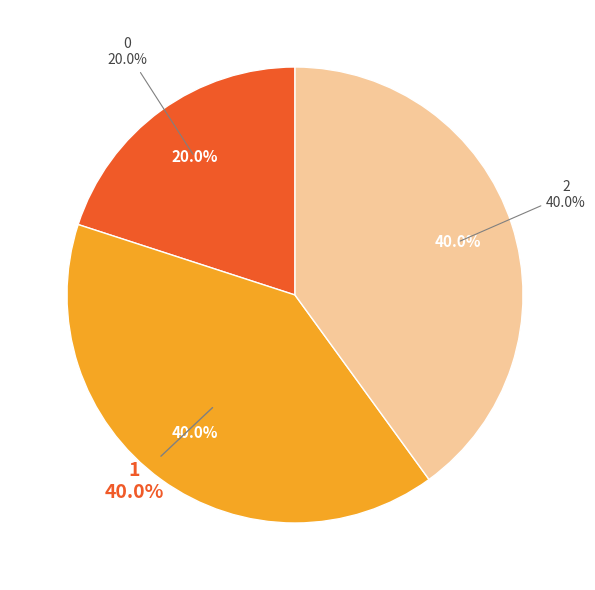

Combined, what portion of the pie is 1 and 0?

60.0%